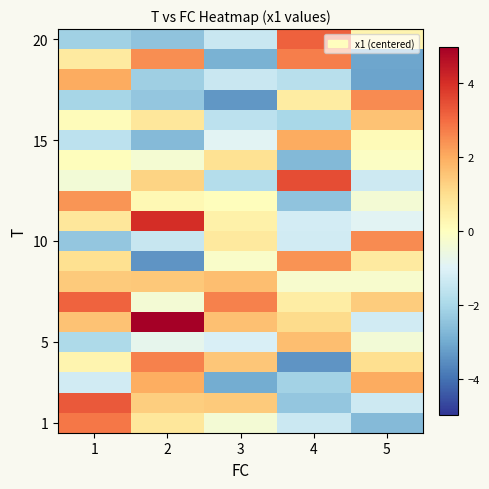

What is the smallest value displayed?

-3.4